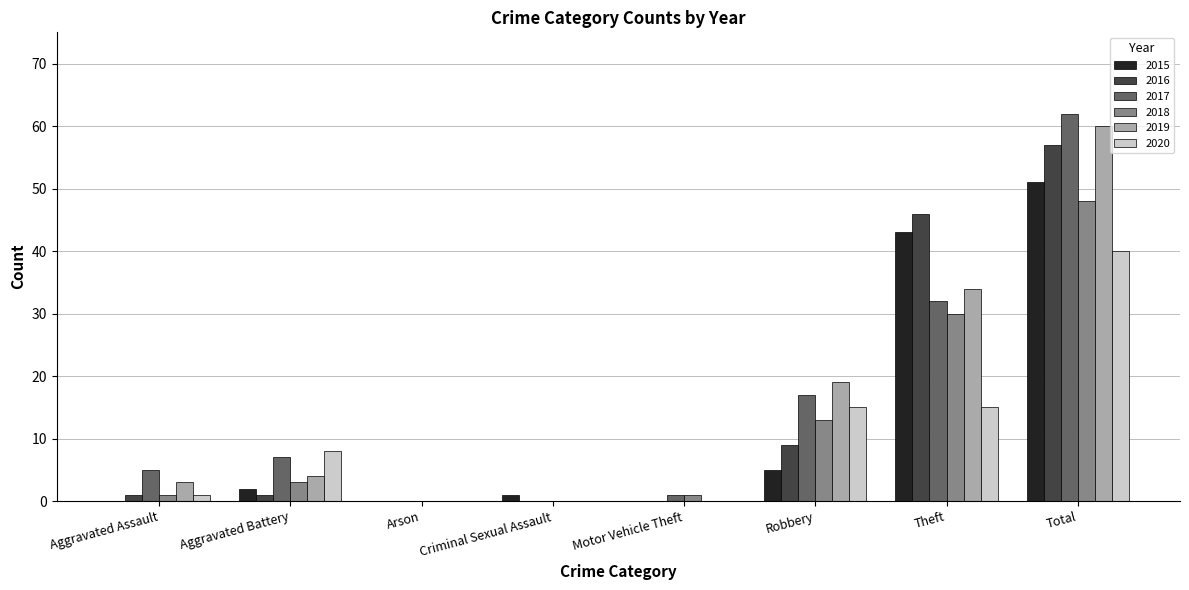

Is it true that 2016 equals 6 at Robbery?

False